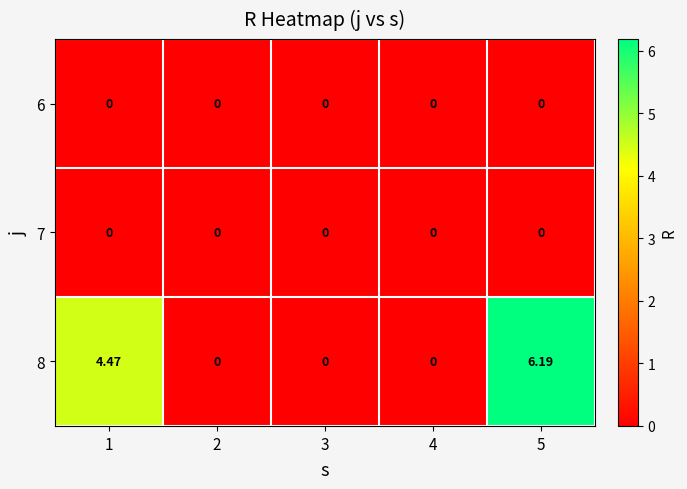

At which category is the sum across all series the highest?

5